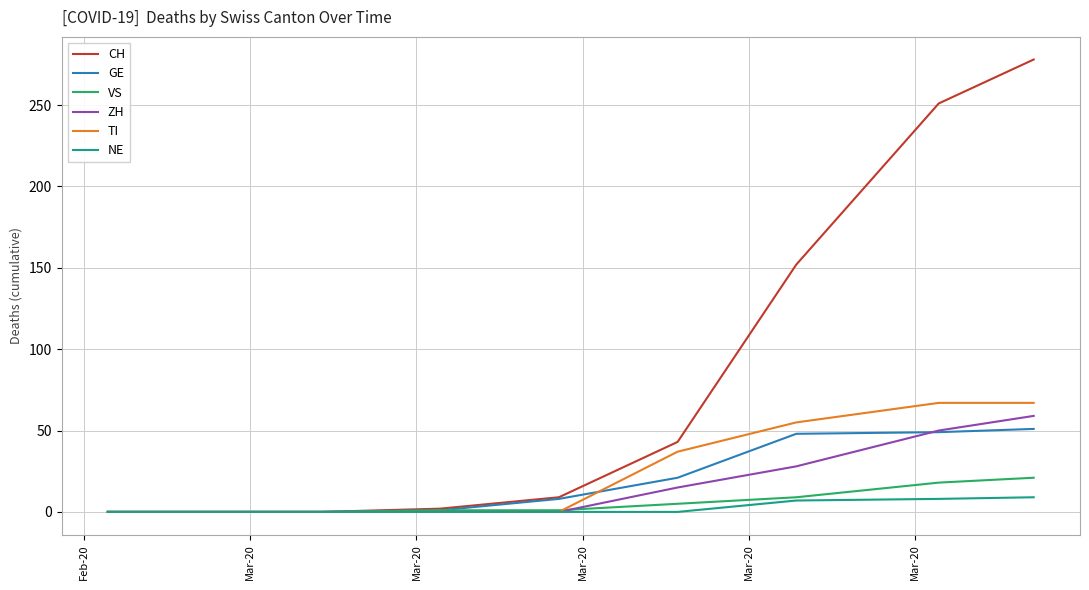

Which series has the largest total across all categories?

CH